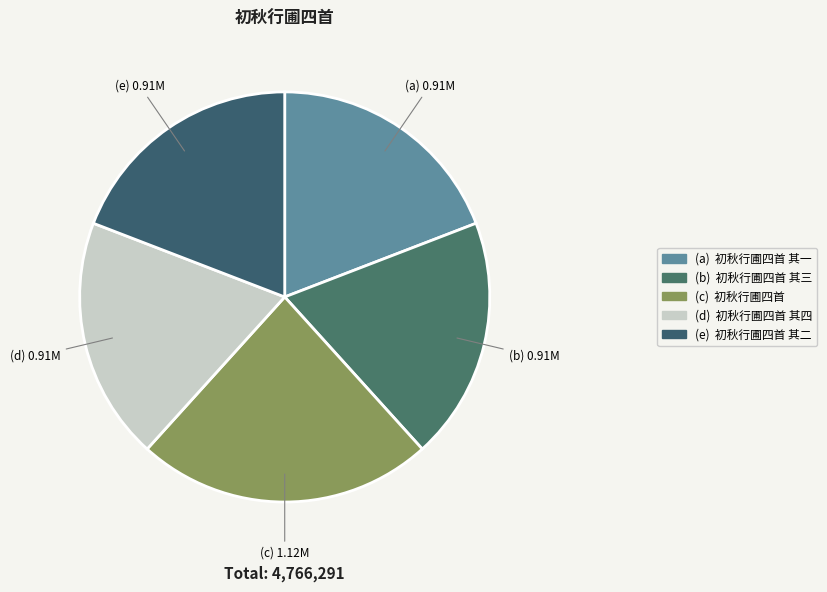

How many segments does this pie chart have?

5